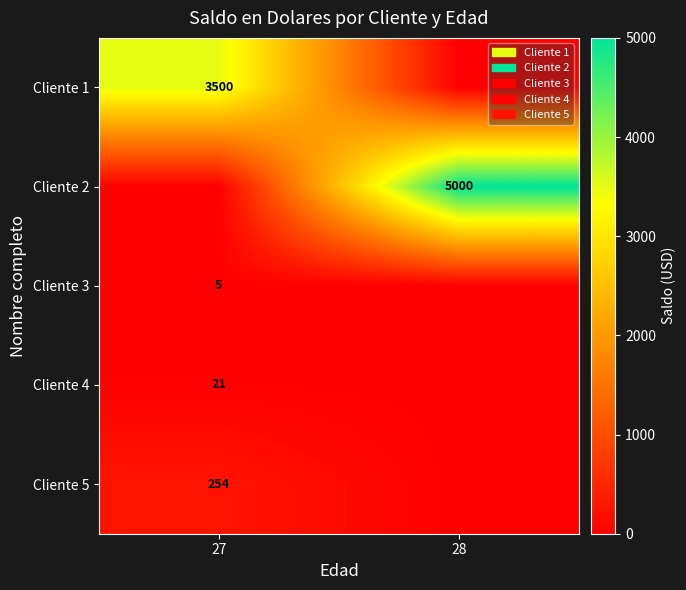

The Cliente 3 series shows 3 at 27. True or false?

False